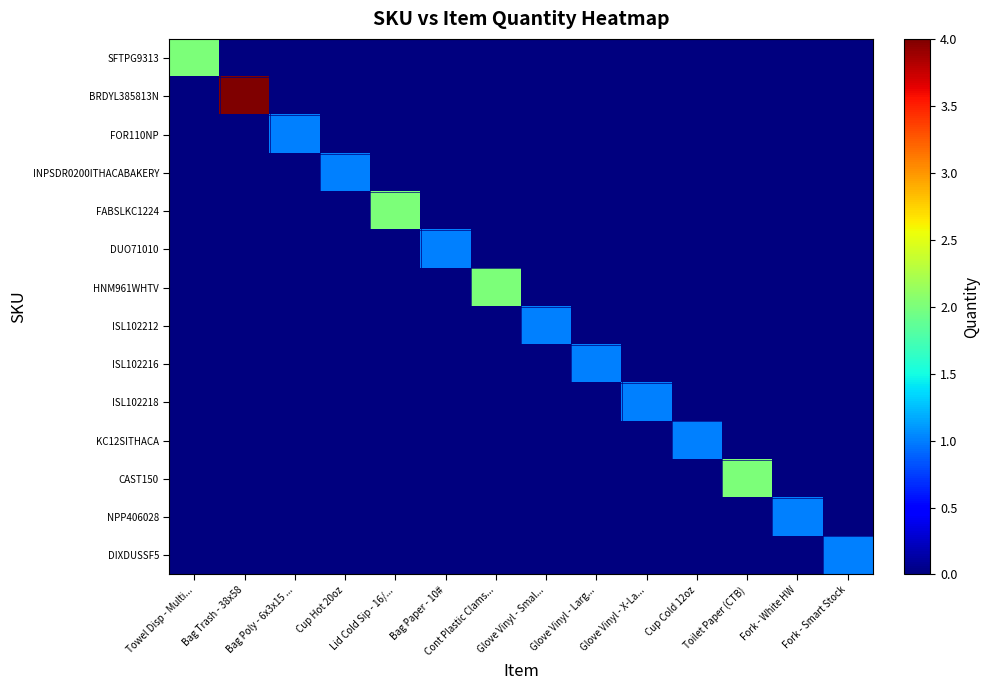

Which category has the lowest value across all series?

Bag Trash - 38x58